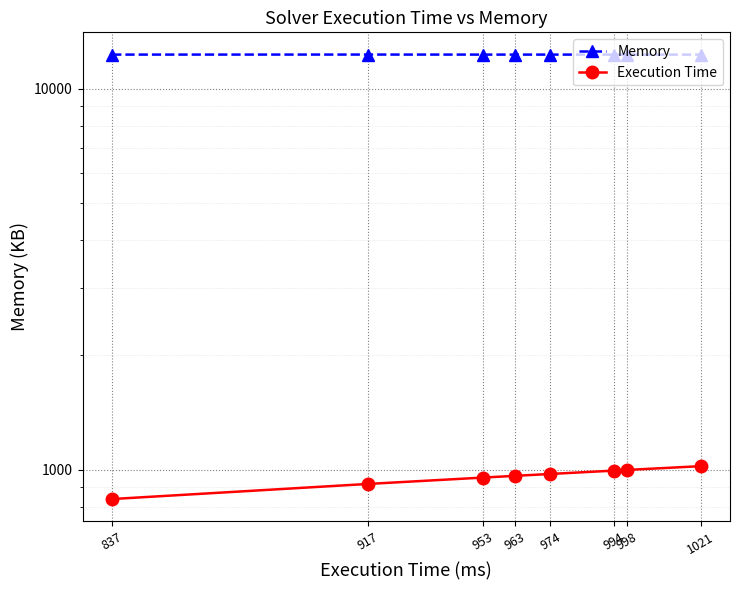

What is the difference between the maximum and second lowest values in the Execution Time series?

104